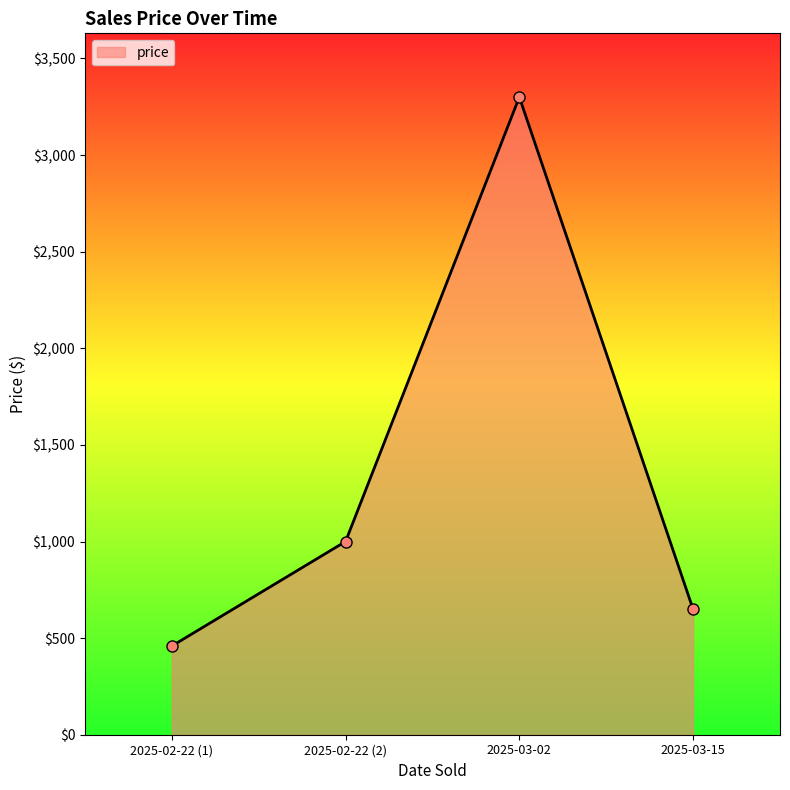

At which category does the data reach its first local peak?

2025-03-02